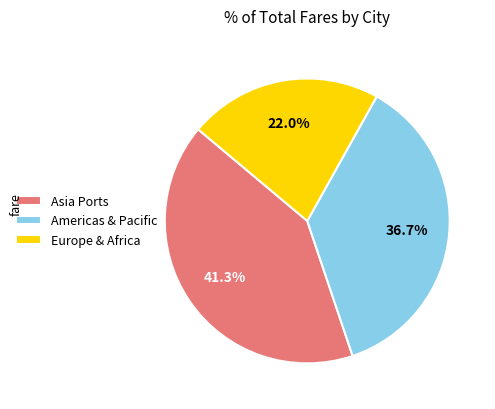

Which slice is the smallest?

Europe & Africa